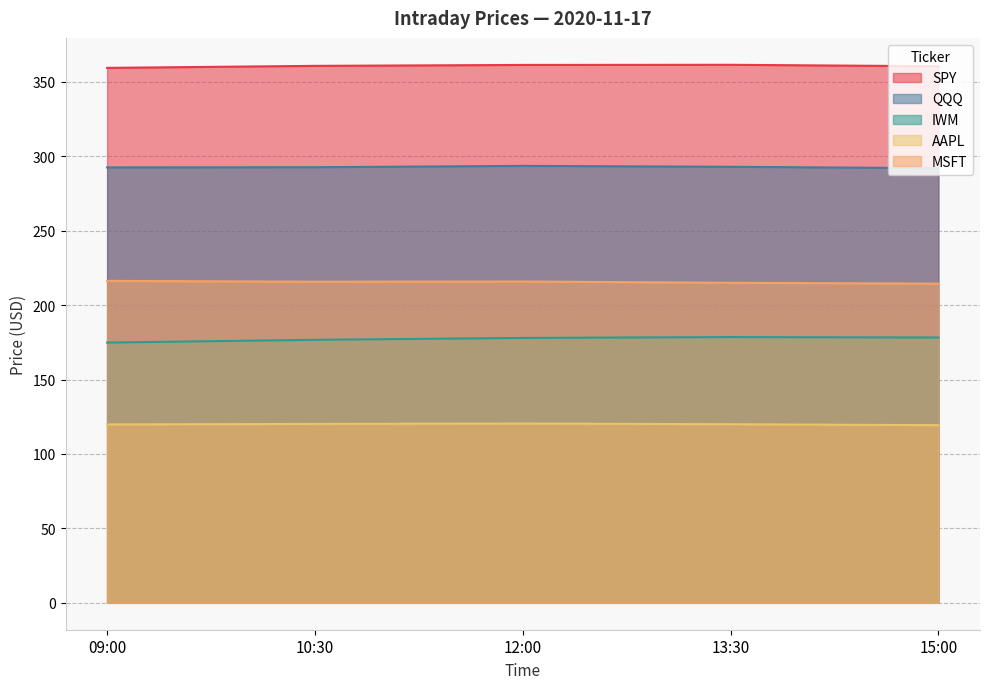

What is the value of the AAPL point at the 5th from the left?

119.4